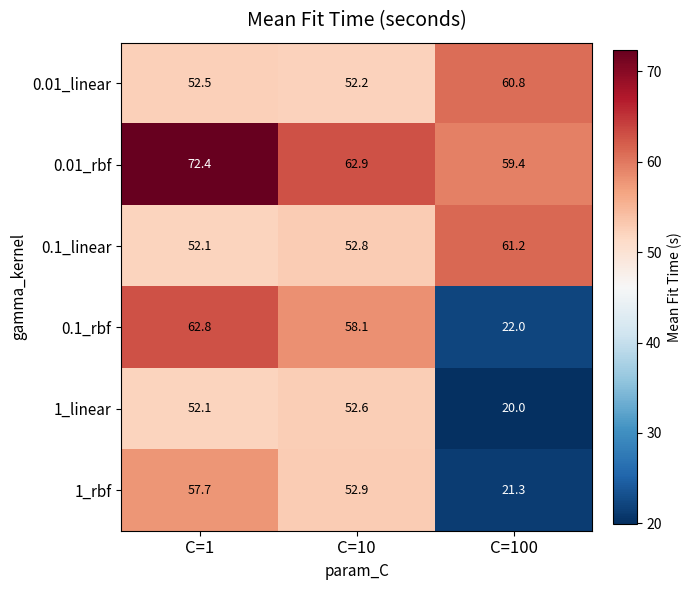

Reading left to right, list all the values displayed in this chart.

0.01_linear: C=1=52.5	C=10=52.2	C=100=60.8
0.01_rbf: C=1=72.4	C=10=62.9	C=100=59.4
0.1_linear: C=1=52.1	C=10=52.8	C=100=61.2
0.1_rbf: C=1=62.8	C=10=58.1	C=100=22.0
1_linear: C=1=52.1	C=10=52.6	C=100=20.0
1_rbf: C=1=57.7	C=10=52.9	C=100=21.3